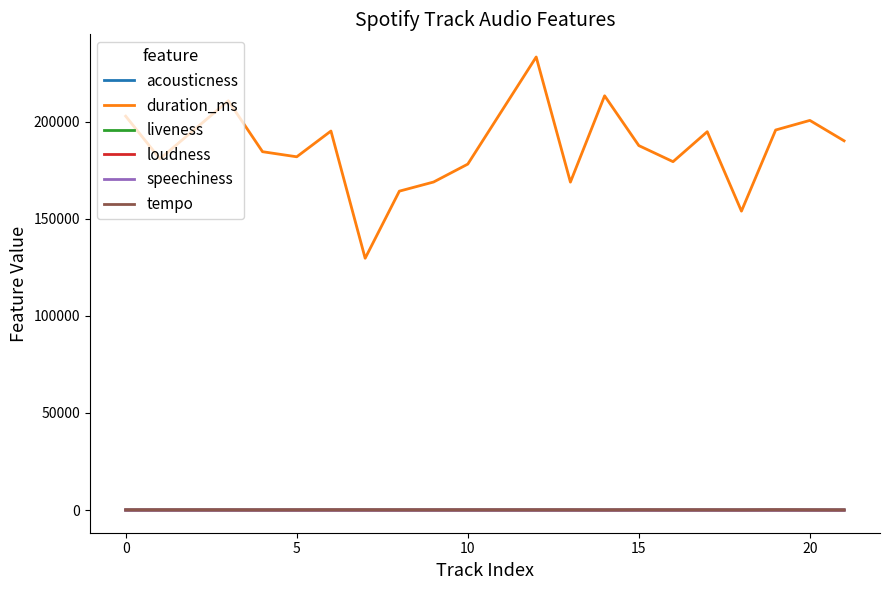

Does the chart display data point markers on the line(s)?

No